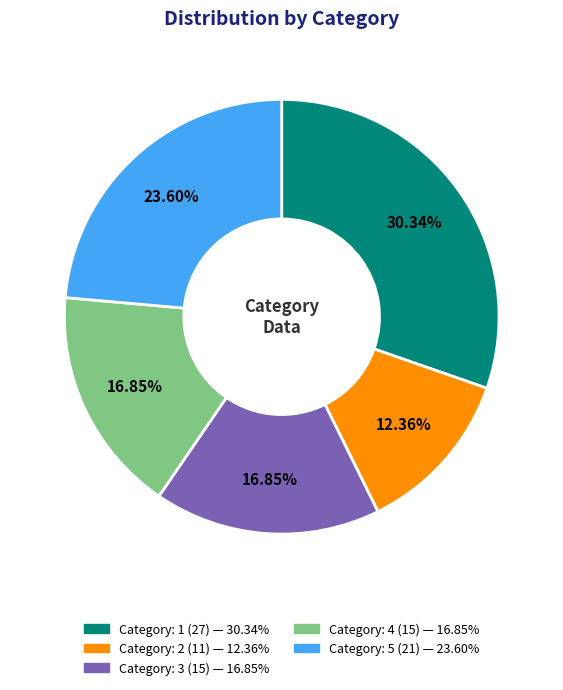

Does any single category account for the majority?

No